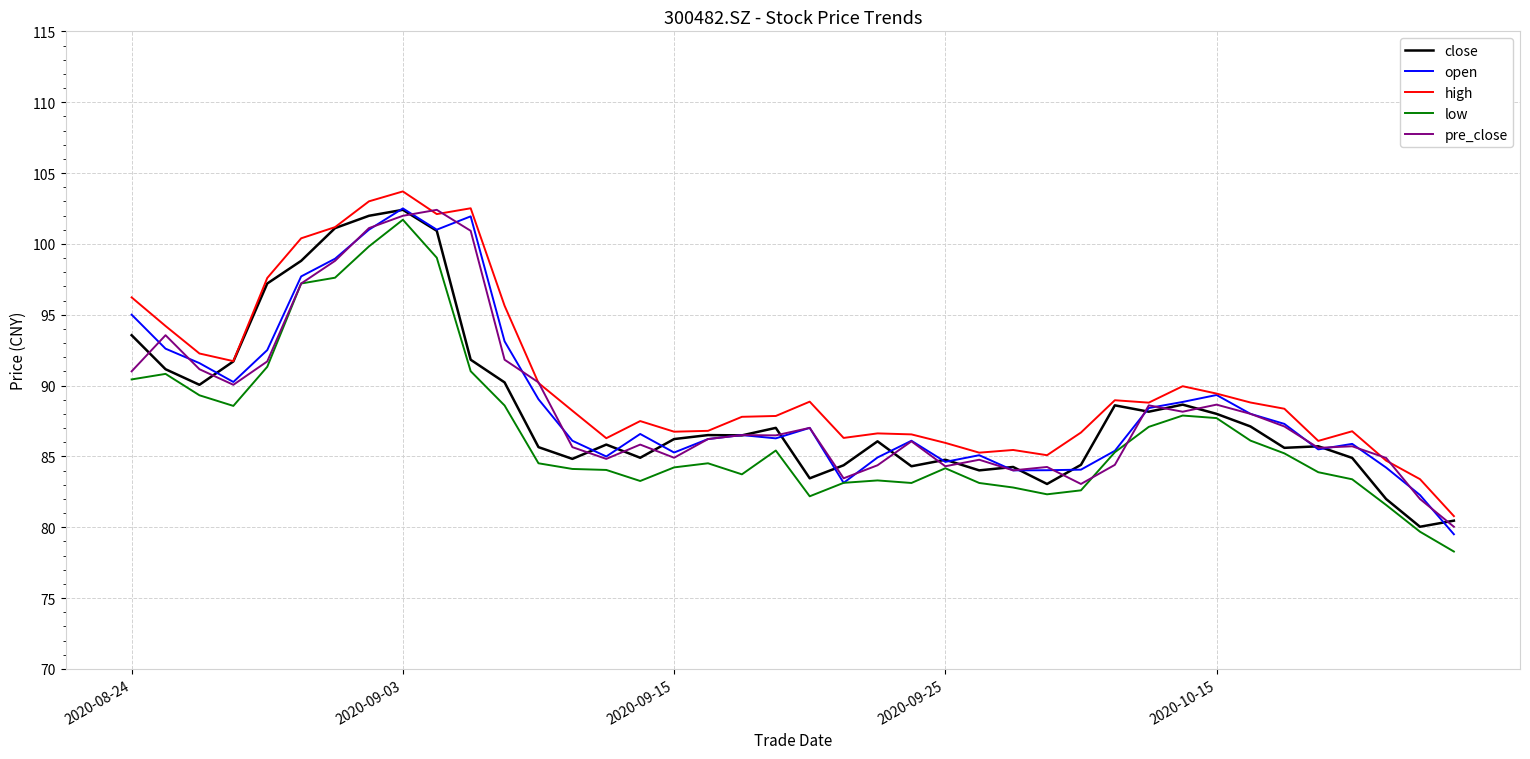

Which series has the widest spread of values?

low